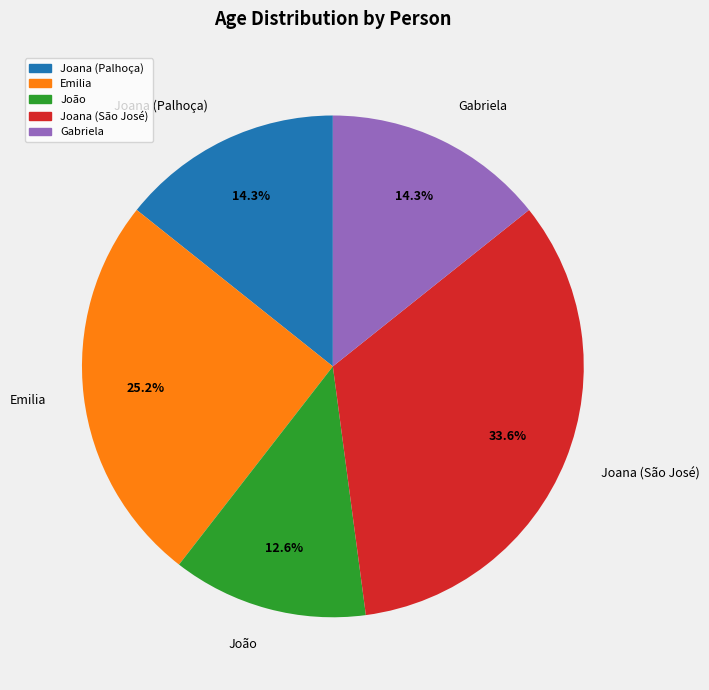

What is the smallest slice in the pie chart?

João